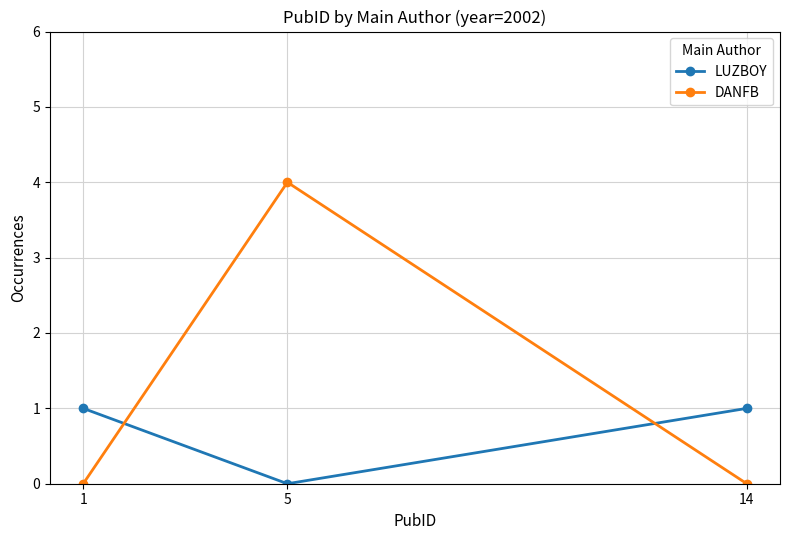

What is the difference between the maximum and minimum values in the LUZBOY series?

1